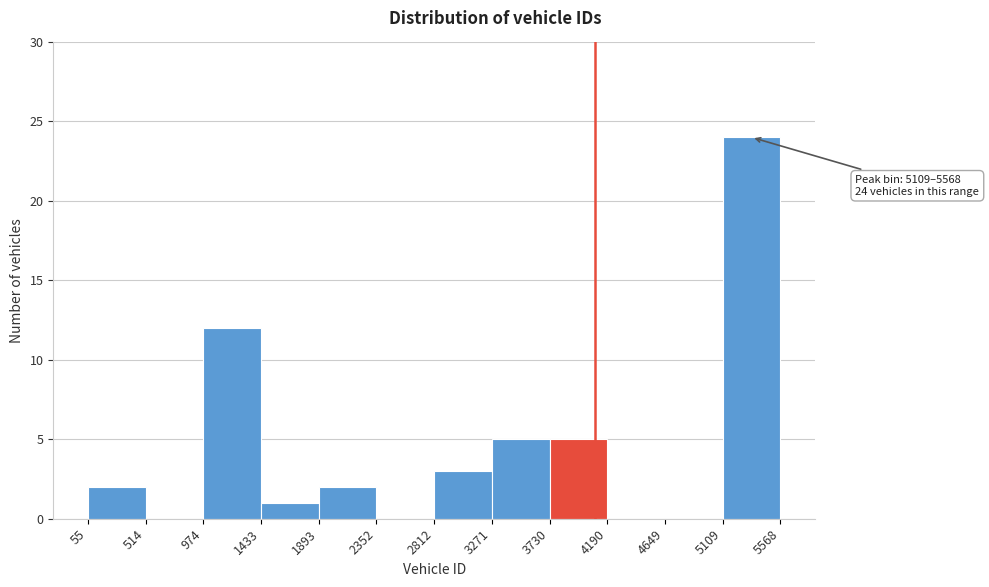

Over which range of the x-axis is the bar tallest?

5109 to 5568